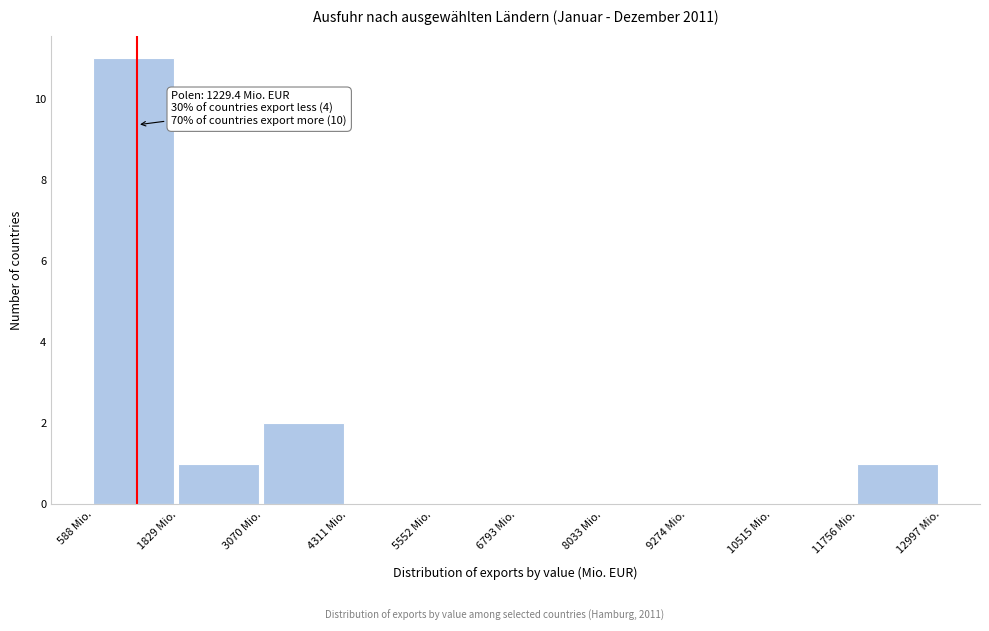

Which range on the x-axis has the tallest bar?

600 to 1800